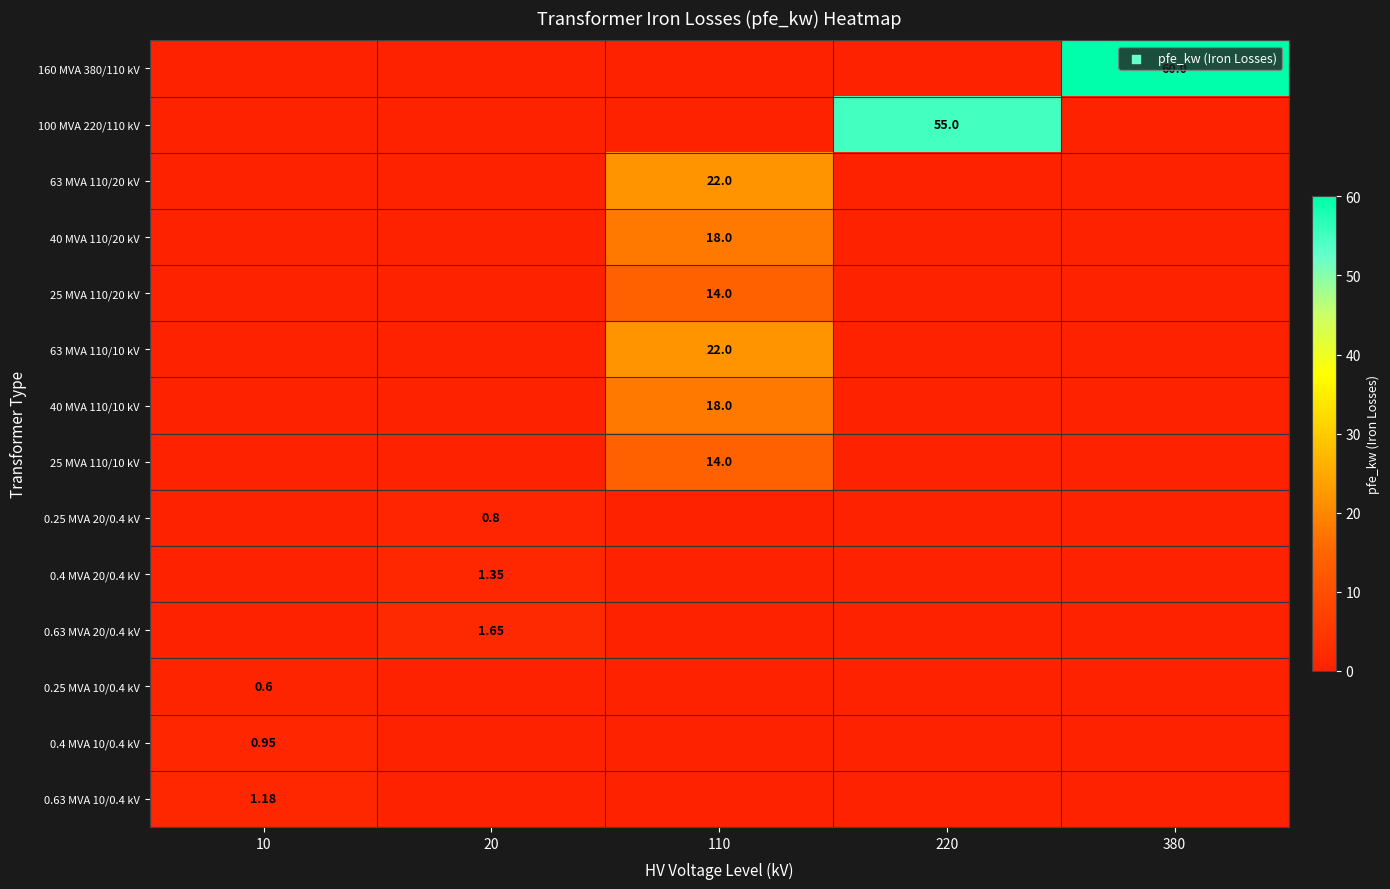

What value does the 0.4 MVA 20/0.4 kV series have at 20?

1.4